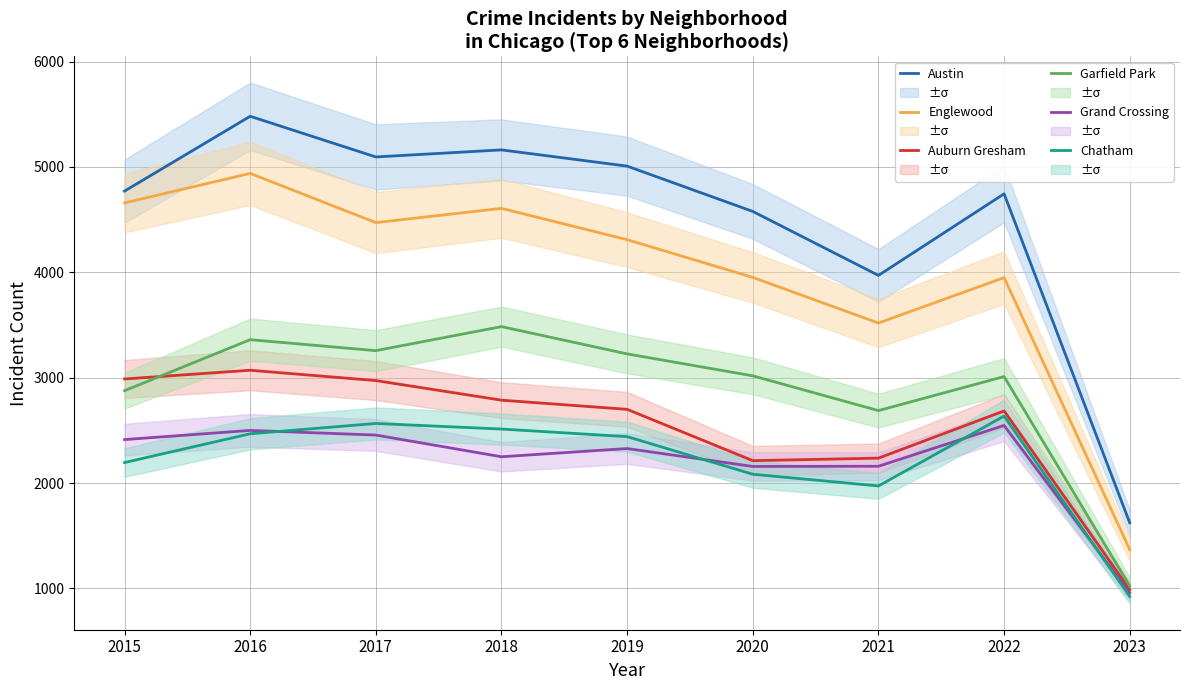

List the labels in order of Auburn Gresham value, largest first.

2016, 2015, 2017, 2018, 2019, 2022, 2021, 2020, 2023